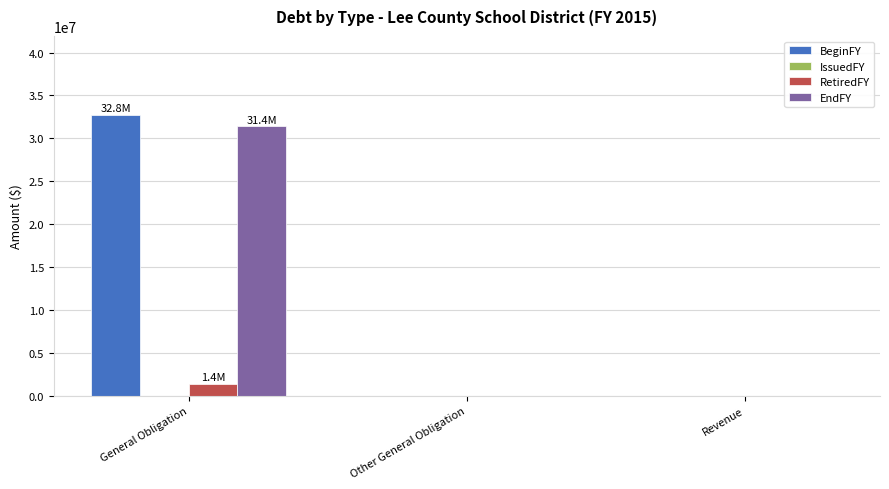

What is the sum of all RetiredFY values?

1350000